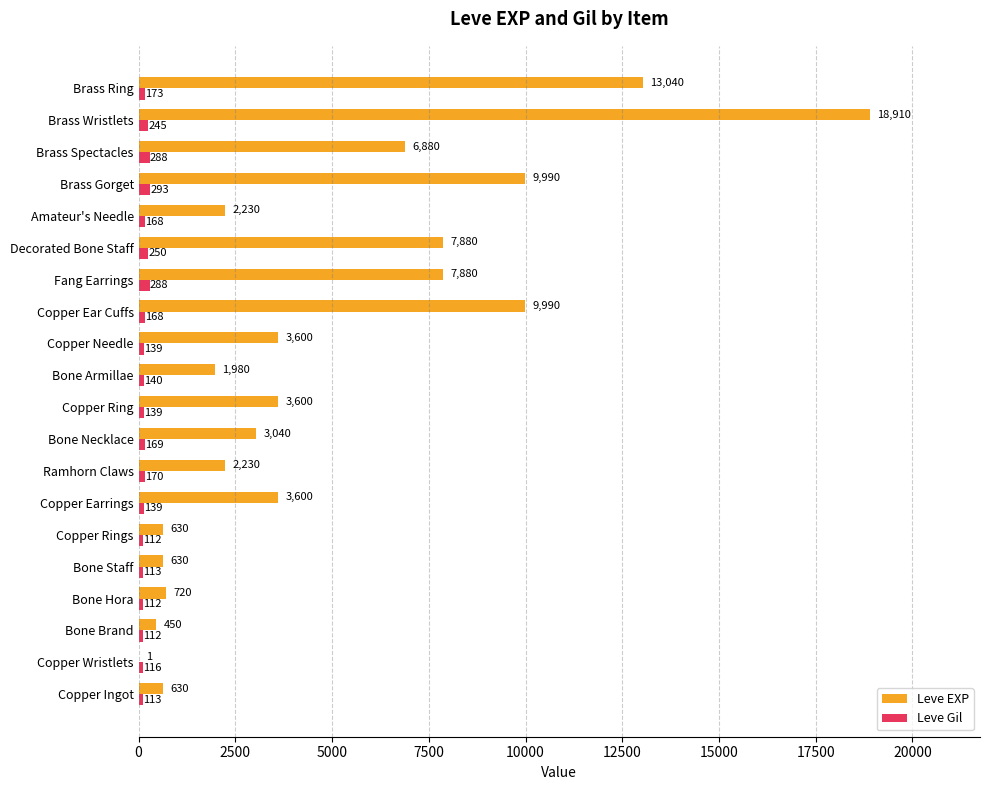

At which label does Leve EXP reach its peak?

Brass Wristlets